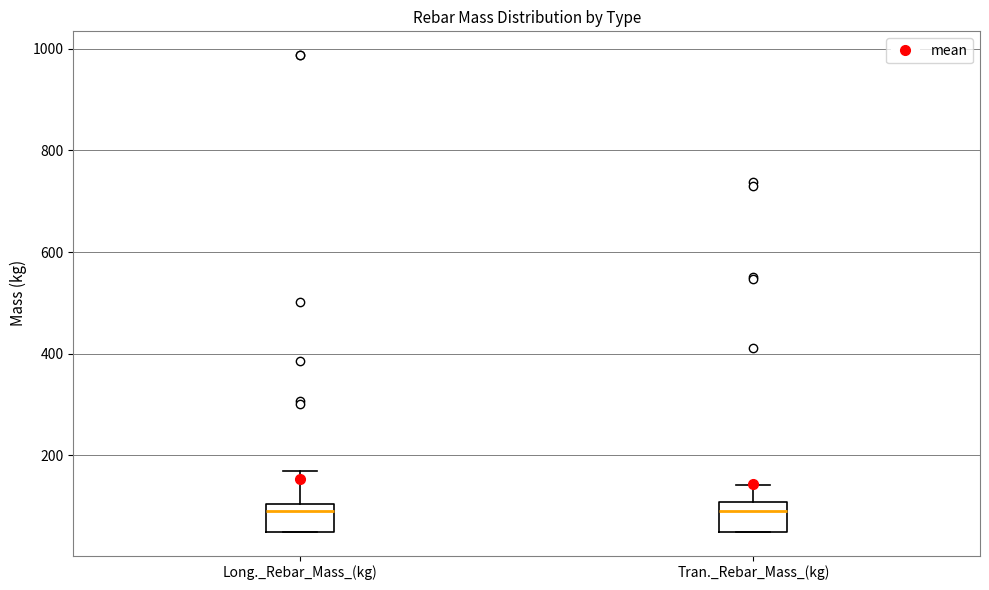

Reading left to right, read every box against the y-axis: the position of its median line, the range the box covers, and the ends of its whiskers. The values are not printed on the chart, so give them approximately, as read against the axis.

Long._Rebar_Mass_(kg): median 100 (just below the box's upper edge), box 40 to 100, whiskers 40 to 160
Tran._Rebar_Mass_(kg): median 100 (just below the box's upper edge), box 40 to 100, whiskers 40 to 140